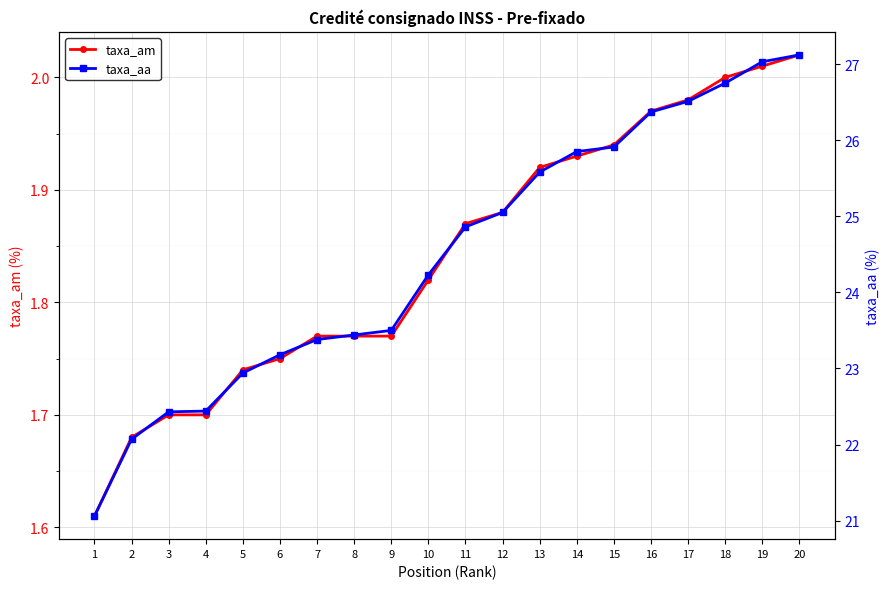

What is the difference between the taxa_aa values at 17 and 2?

4.4